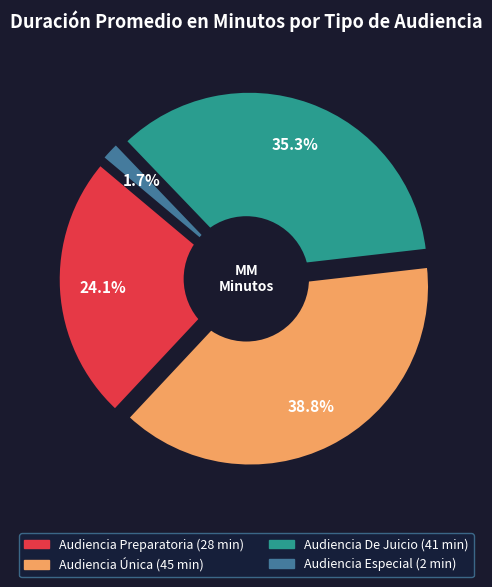

What is the change in value from Audiencia Preparatoria to Audiencia De Juicio?

+13